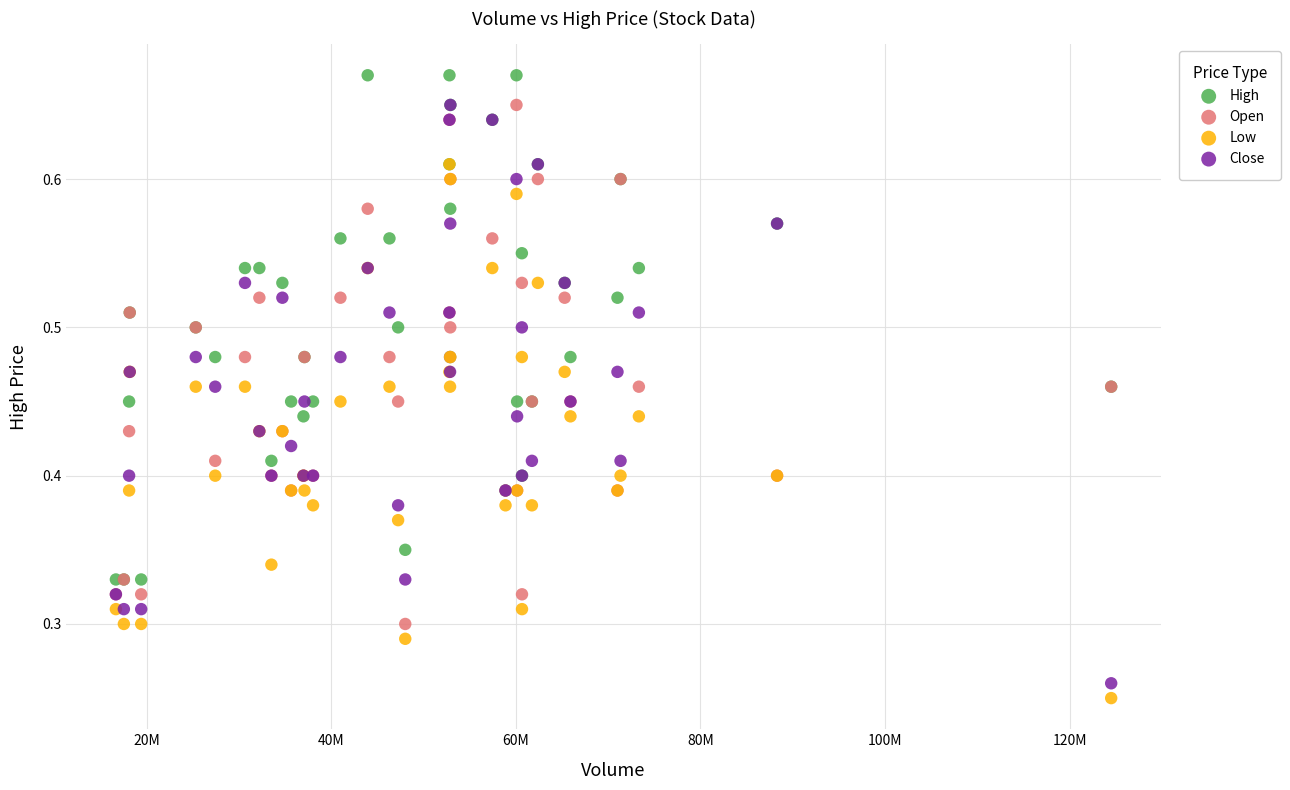

Which series reaches the maximum Y coordinate?

High